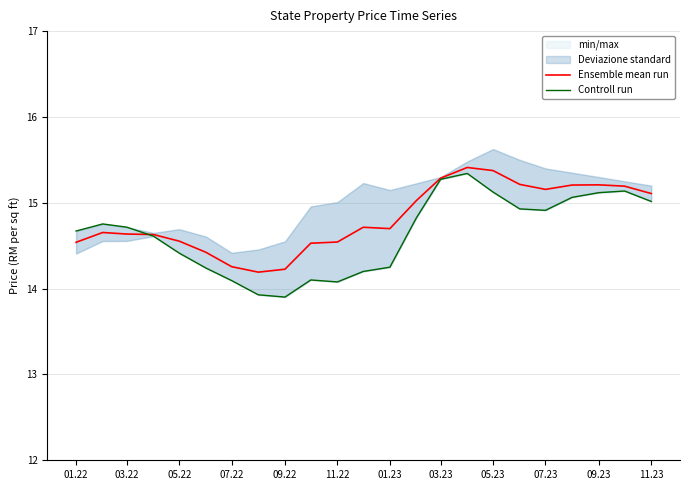

What is the maximum value shown in the chart?

15.4